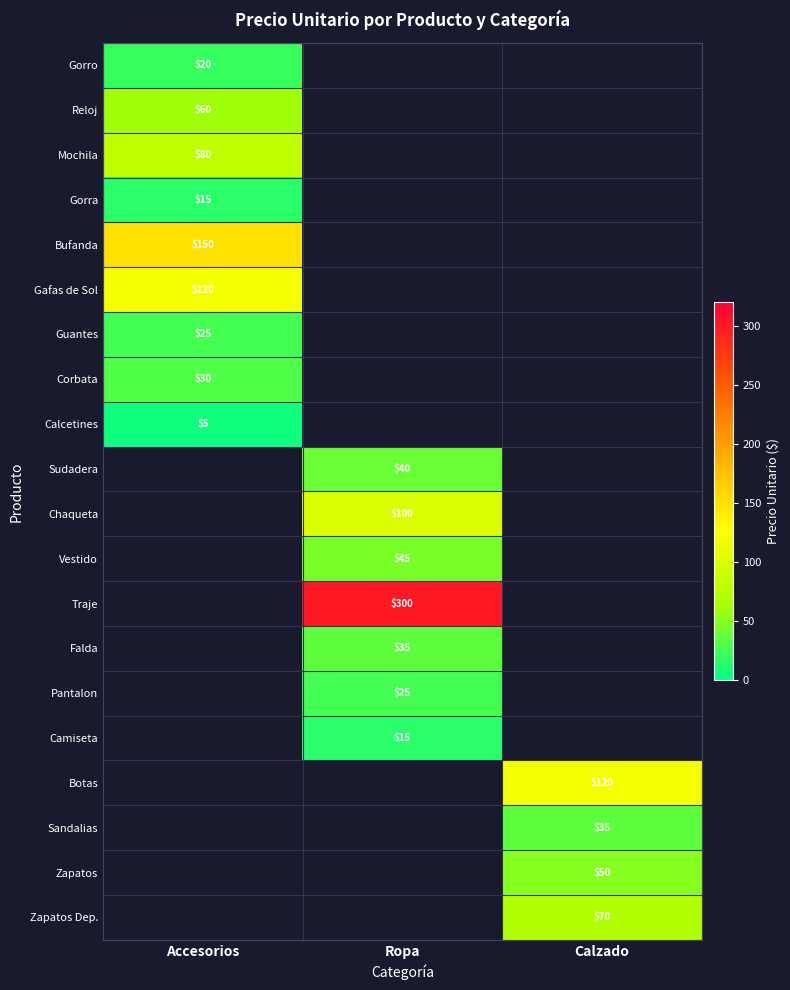

The value of Sudadera at Ropa is 63. True or false?

False